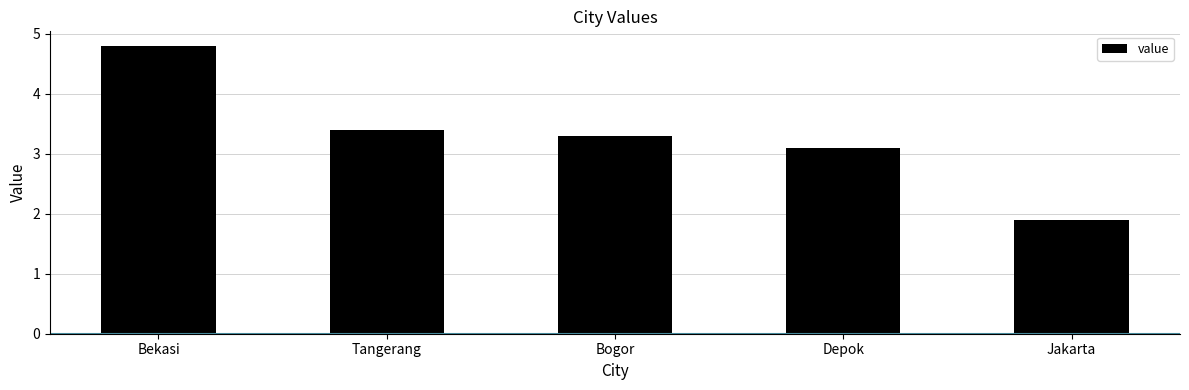

Does the chart contain stacked bars?

No